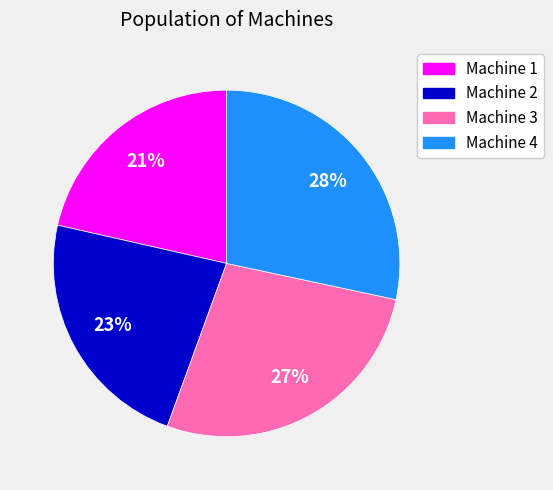

What is the ratio of the value at Machine 4 to the value at Machine 3?

1.0